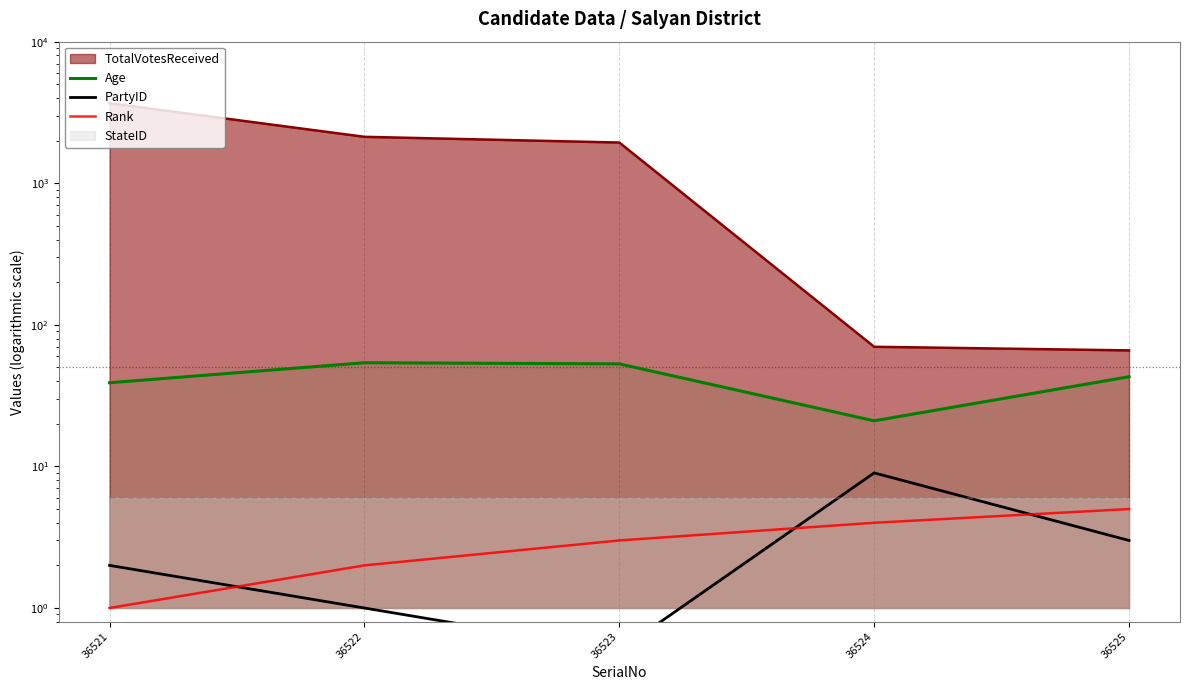

What is the value of the PartyID point at the 1st from the left?

2.0